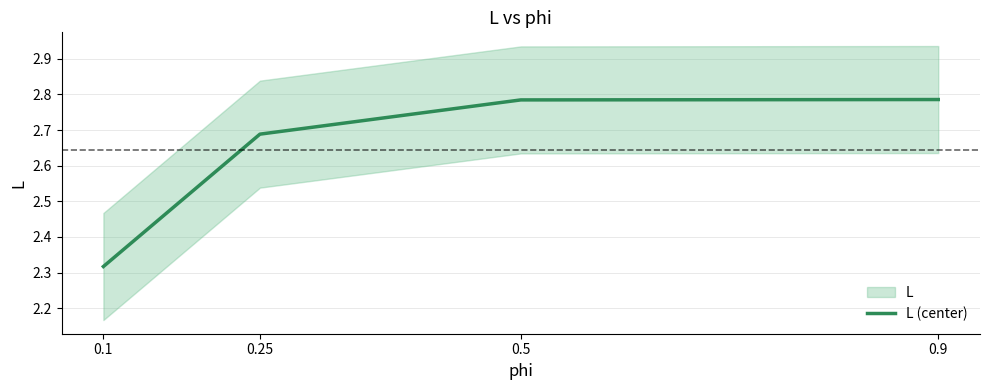

True or false: the data shows 2.3 at 0.1.

True